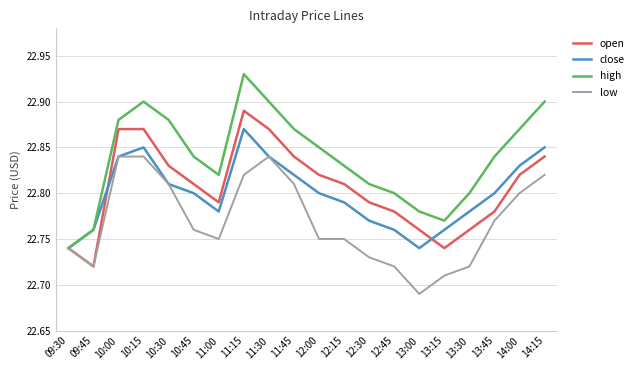

What is the total value across all series at 13:15?

91.0